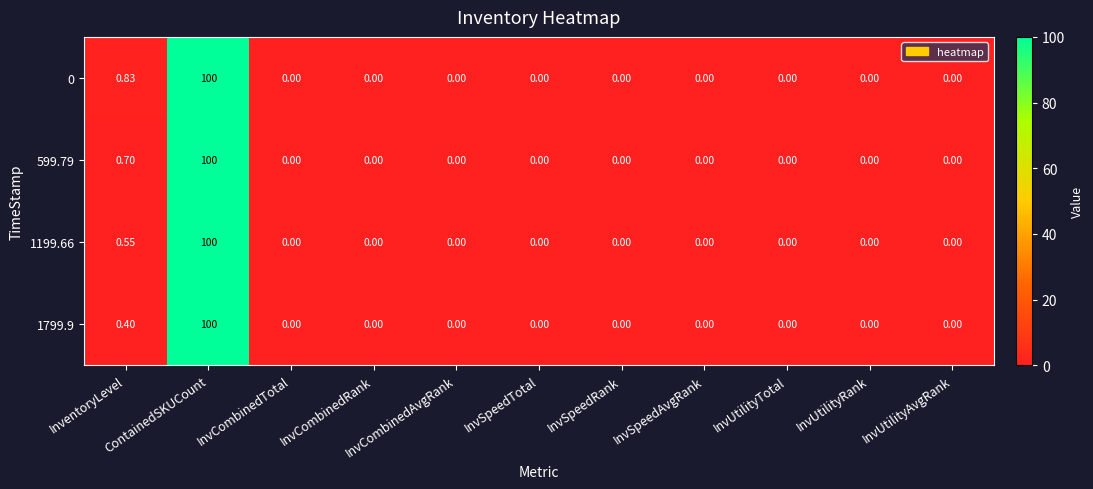

Which label corresponds to the largest value in the chart?

ContainedSKUCount